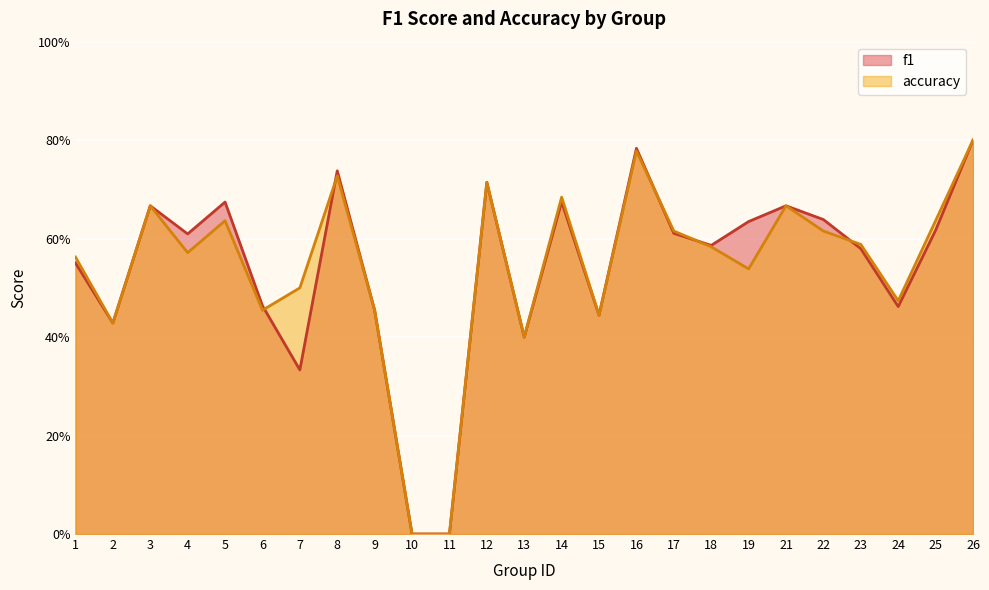

At 19, list the series in order from largest to smallest.

f1, accuracy